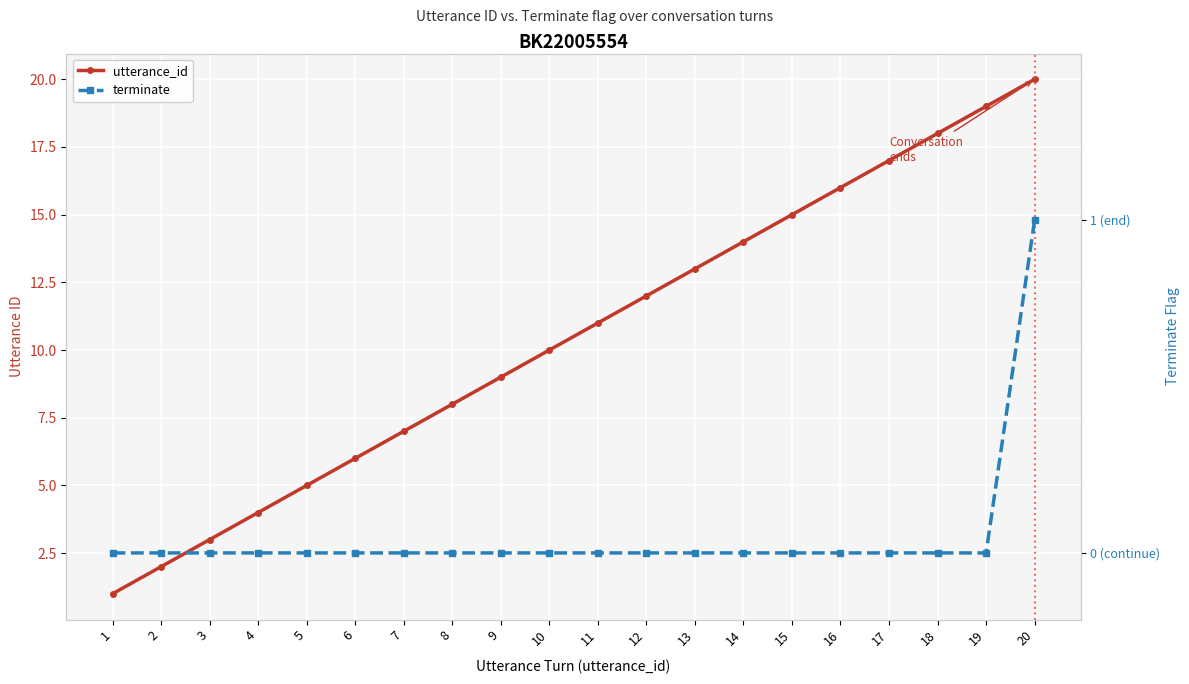

Reading right to left, what are all the values shown in this chart?

utterance_id: 20	19	18	17	16	15	14	13	12	11	10	9	8	7	6	5	4	3	2	1
terminate: 1	0	0	0	0	0	0	0	0	0	0	0	0	0	0	0	0	0	0	0